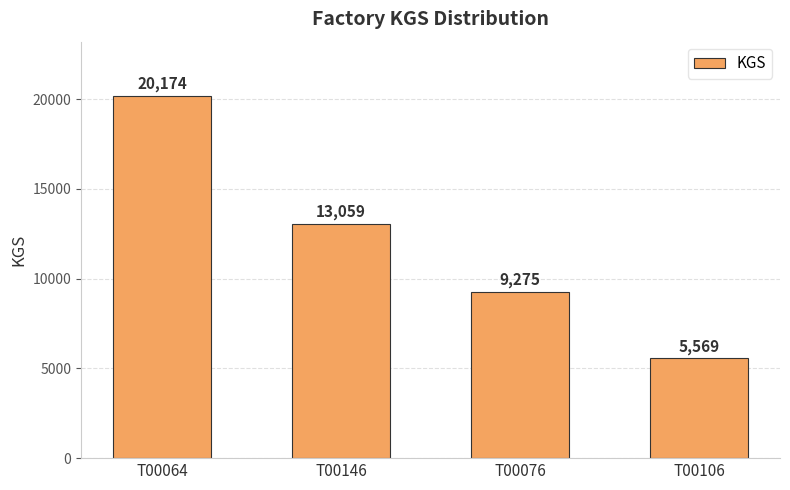

What is the change in value from T00076 to T00106?

-3706